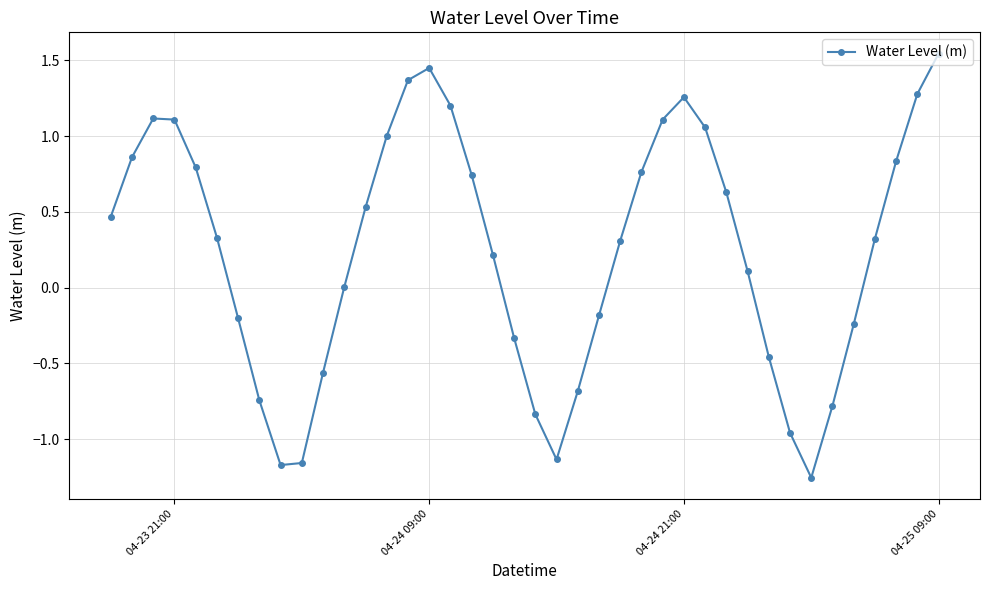

What is the difference between the second highest and second lowest values?

2.6